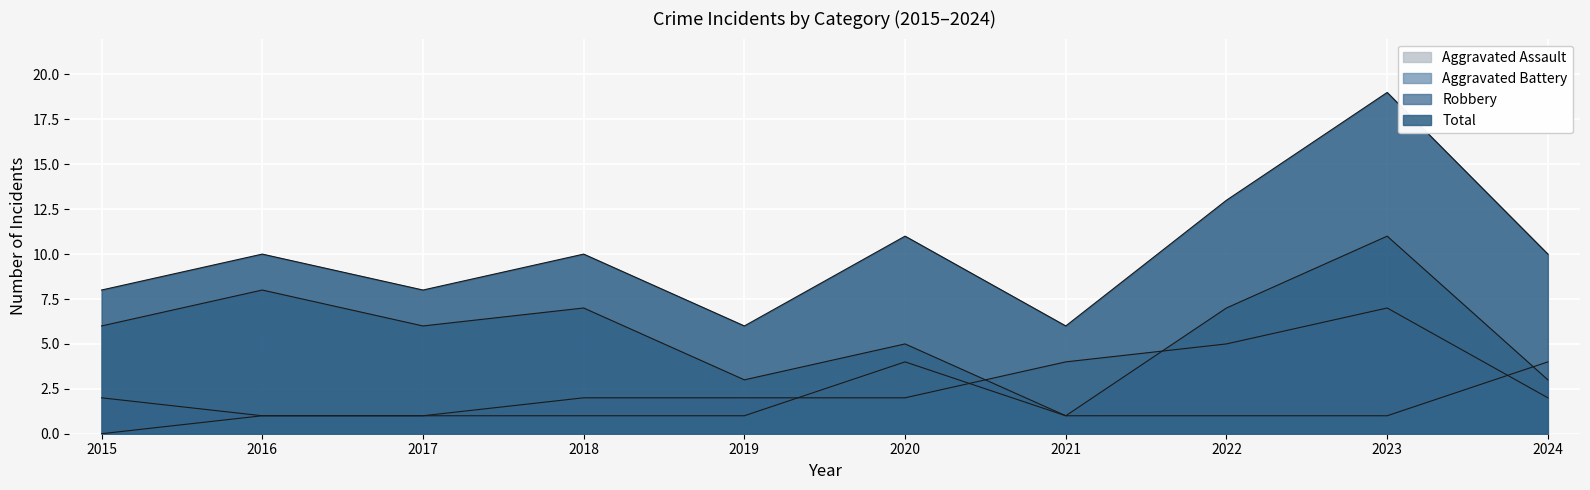

In Robbery, how many points are lower than both neighbors (excluding endpoints)?

3